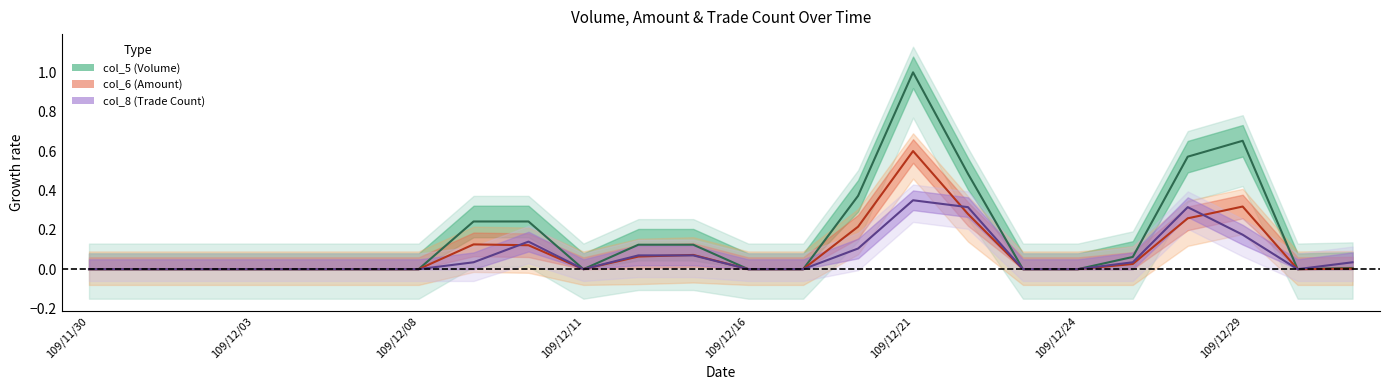

List the series in order of their peak value, highest first.

col_5, col_6, col_8